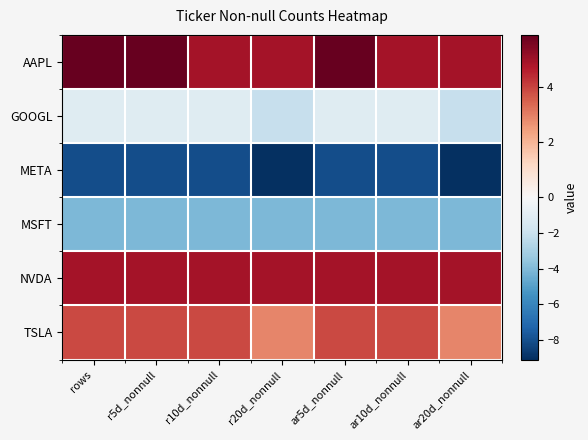

What is the difference between the highest and lowest values at rows?

14.0